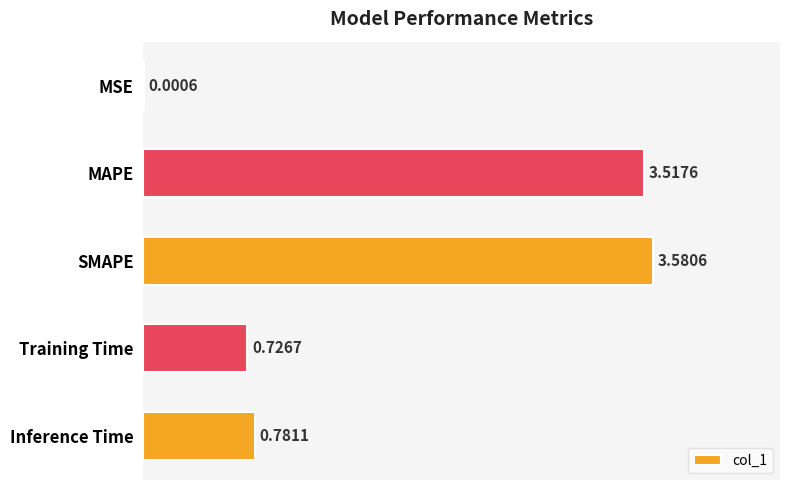

What is the sum of the values at MAPE and MSE?

3.5